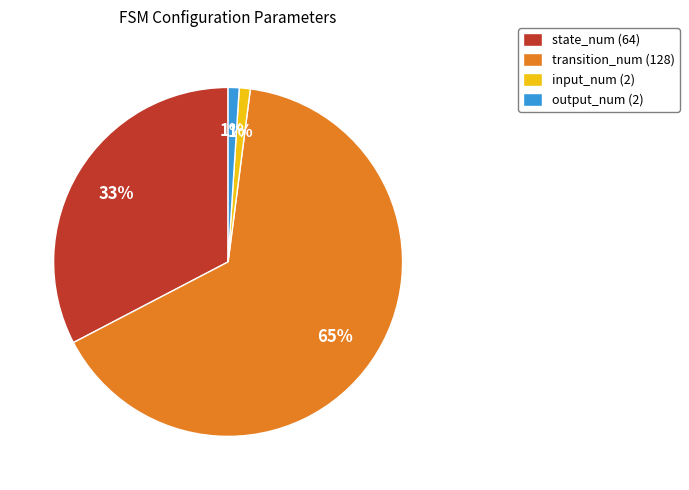

Combined, do output_num (2) and state_num (64) account for over 50%?

No